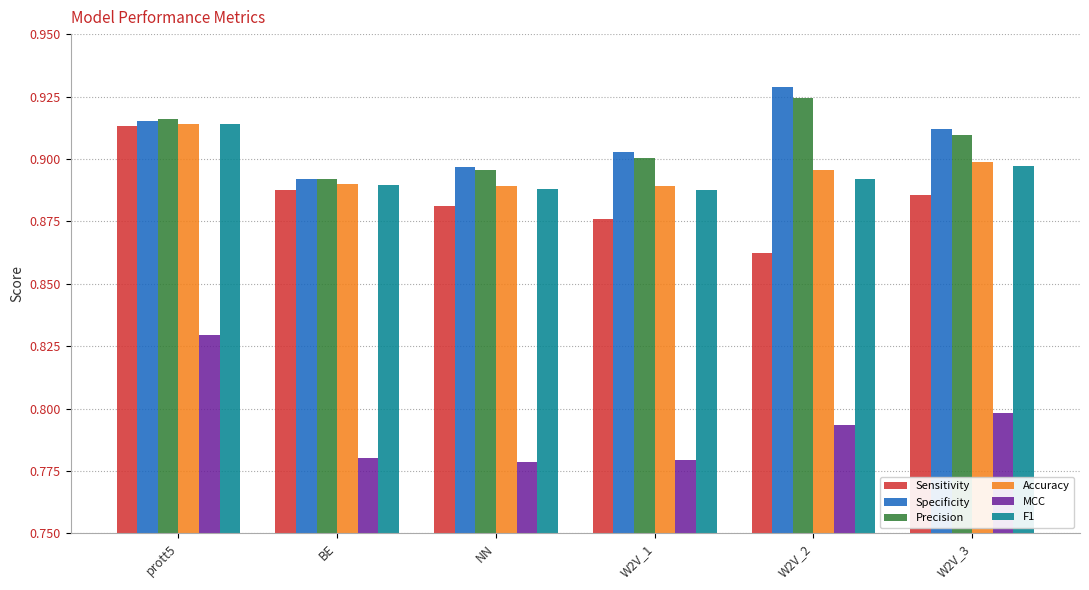

What is the difference between the highest and lowest values at prott5?

0.1